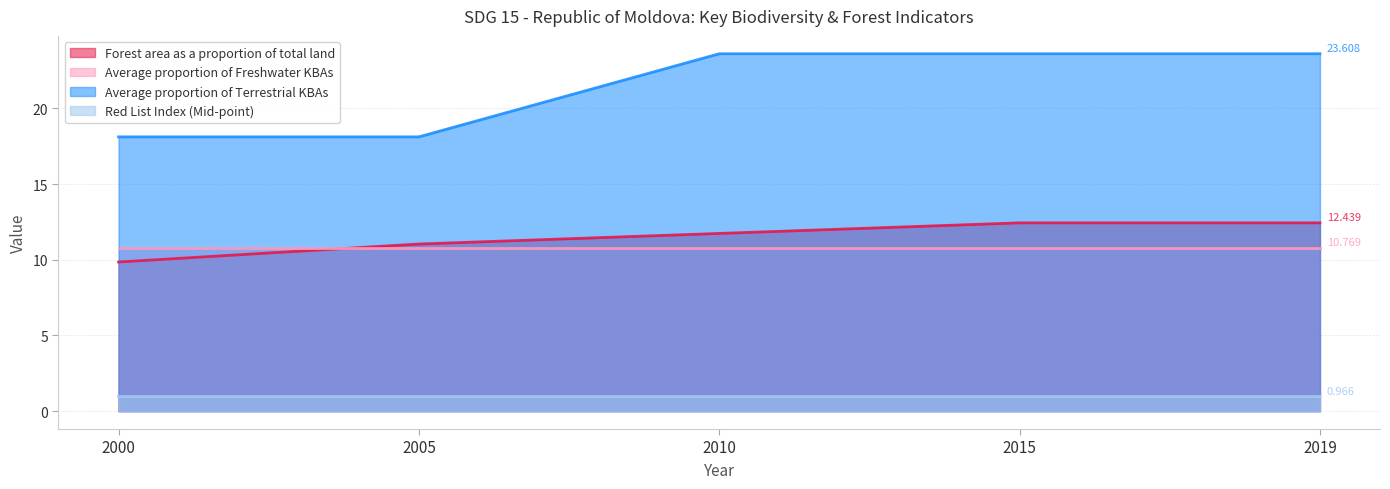

Is it true that Red List Index (Mid-point) equals 1.7 at 2019?

False